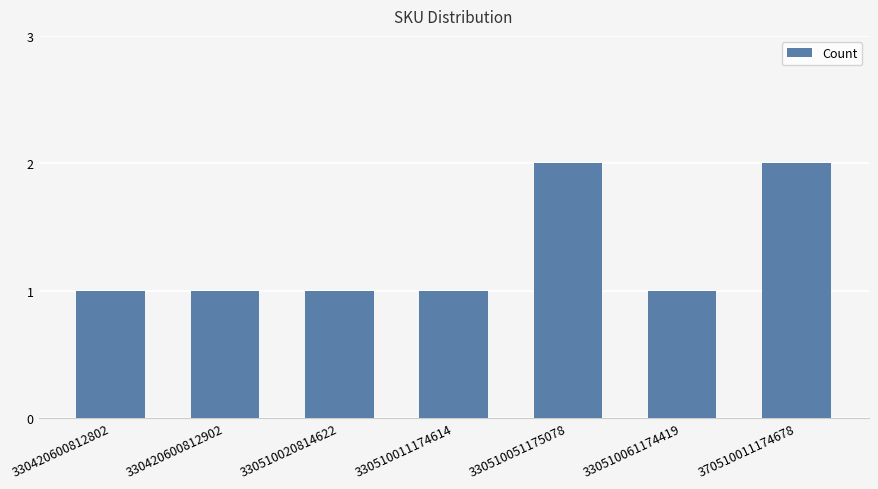

What is the smallest value displayed?

1